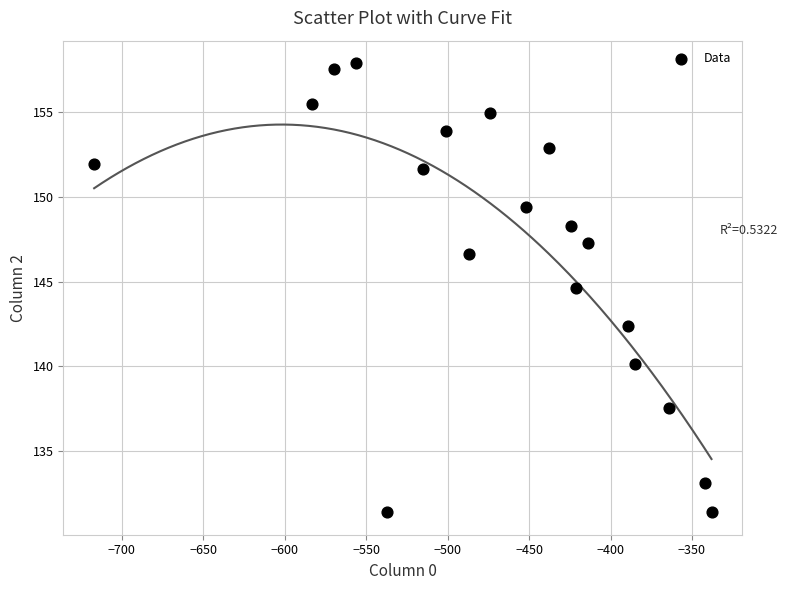

What is the range of X values (max minus min)?

379.0